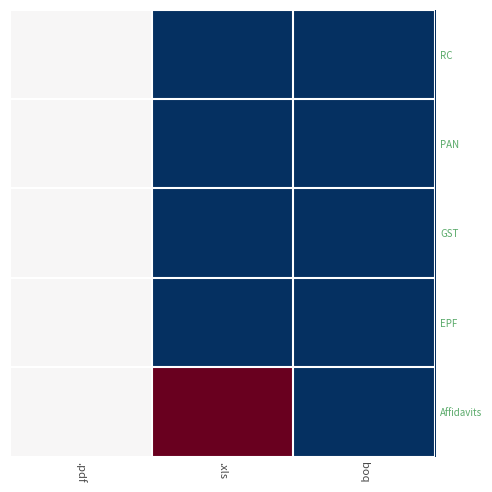

What is the spread (max minus min) of values at .xls?

2